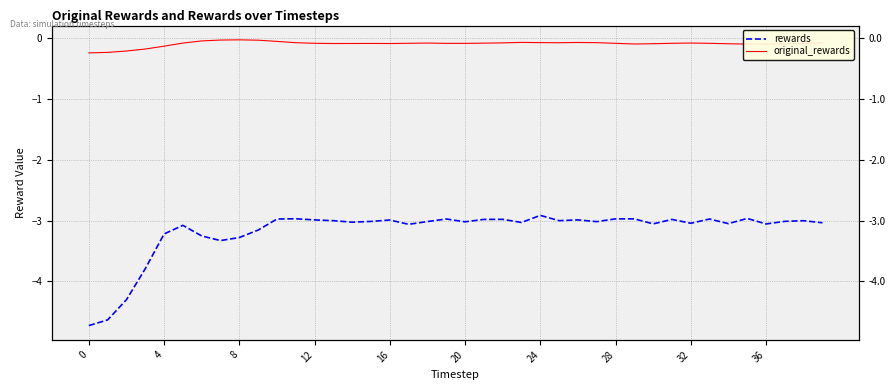

Count the number of categories in the chart.

40